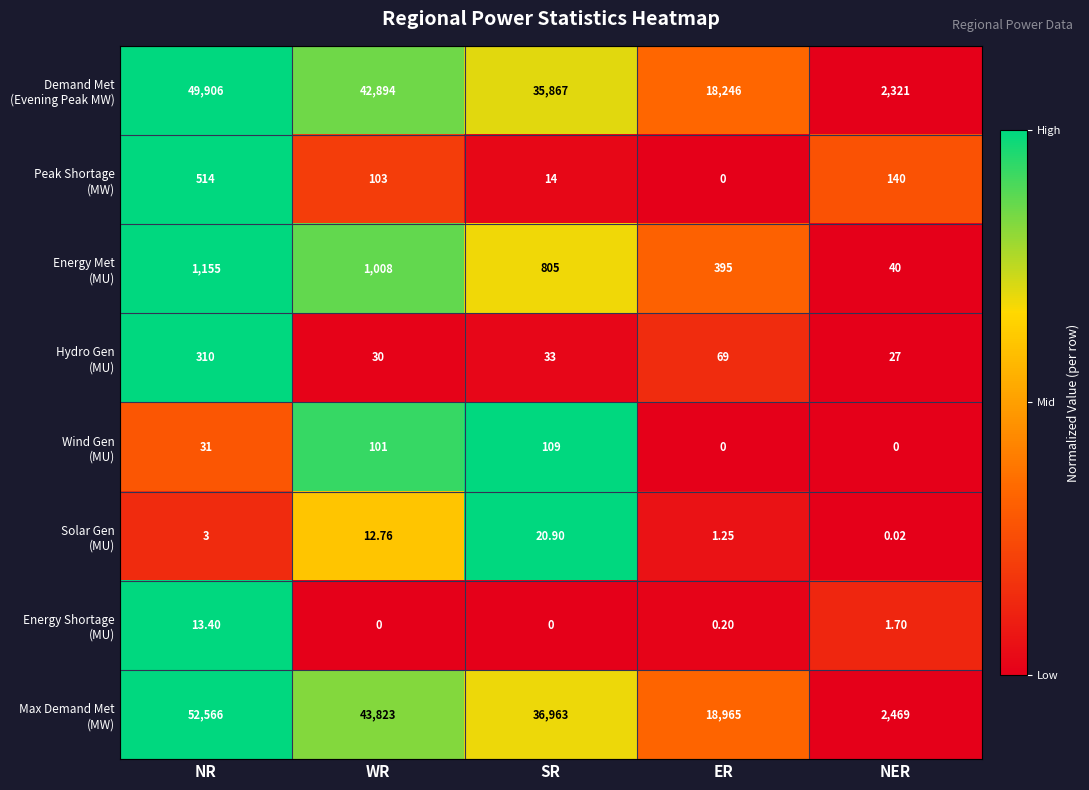

At which category does the chart reach its peak across all series?

NR